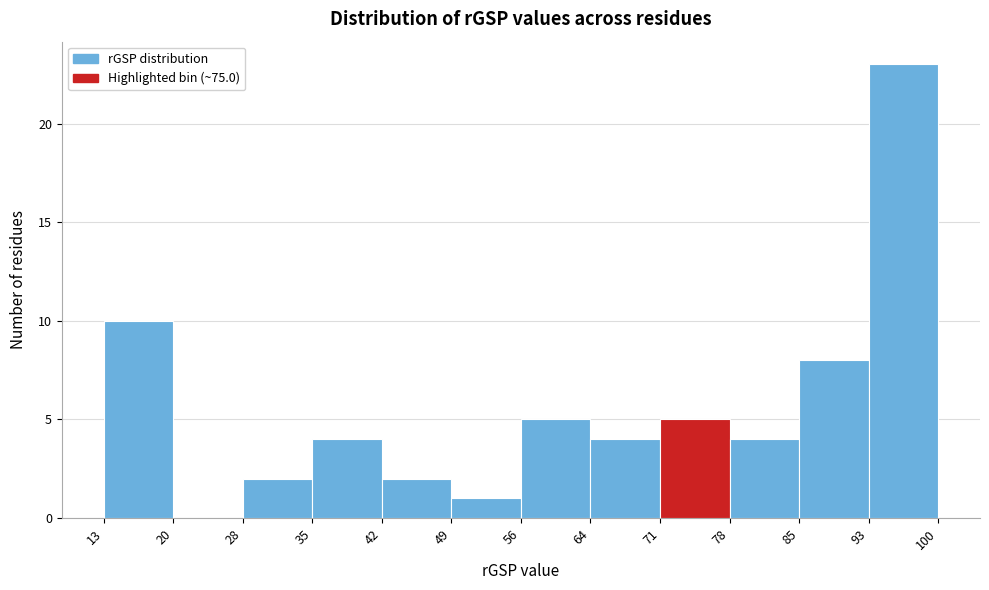

Reading left to right, transcribe this chart: for each bar, give the range it covers on the x-axis and its height. The values are not printed on the chart, so give them approximately, as read against the axis.

13 to 20: 10
20 to 28: 0
28 to 35: 2
35 to 42: 4
42 to 49: 2
49 to 56: 1
56 to 64: 5
64 to 71: 4
71 to 78: 5
78 to 85: 4
85 to 93: 8
93 to 100: 23